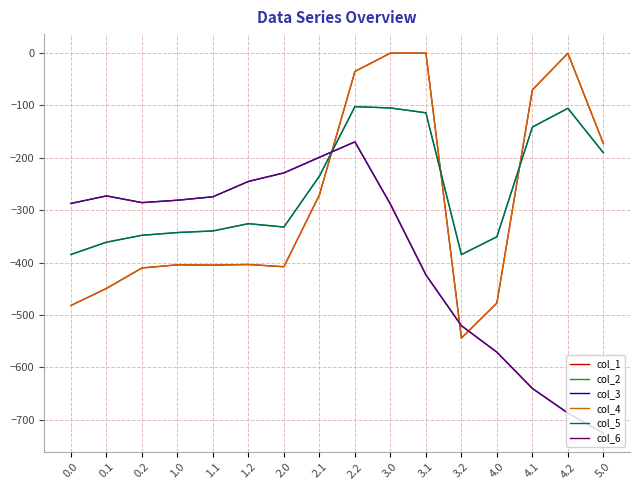

What is the sum of all col_6 values?

-6100.6